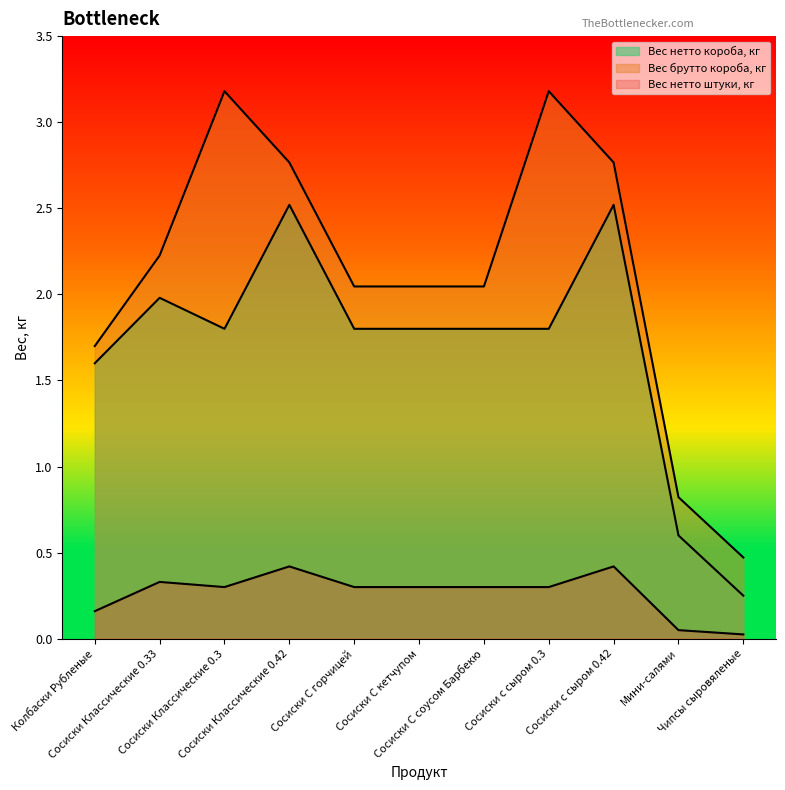

How many lines are shown in the chart?

3